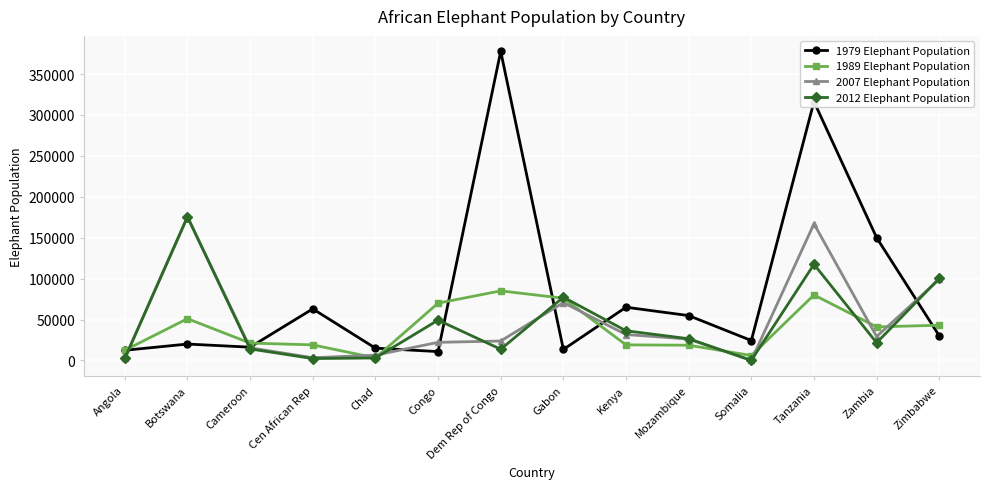

What is the average value of the 1989 Elephant Population series?

38950